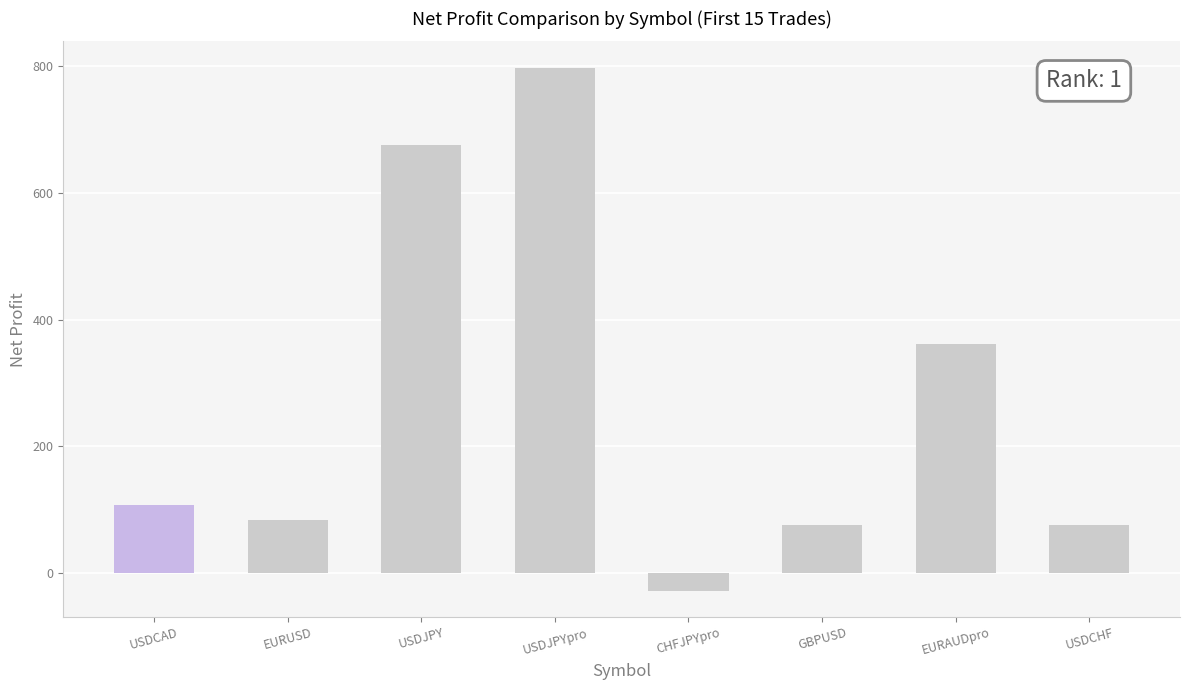

What is the difference between the values at USDJPY and CHFJPYpro?

703.4